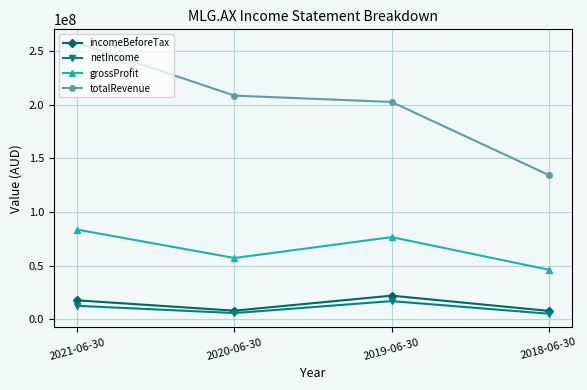

Is the value of netIncome at 2020-06-30 greater than the value of grossProfit at 2021-06-30?

No